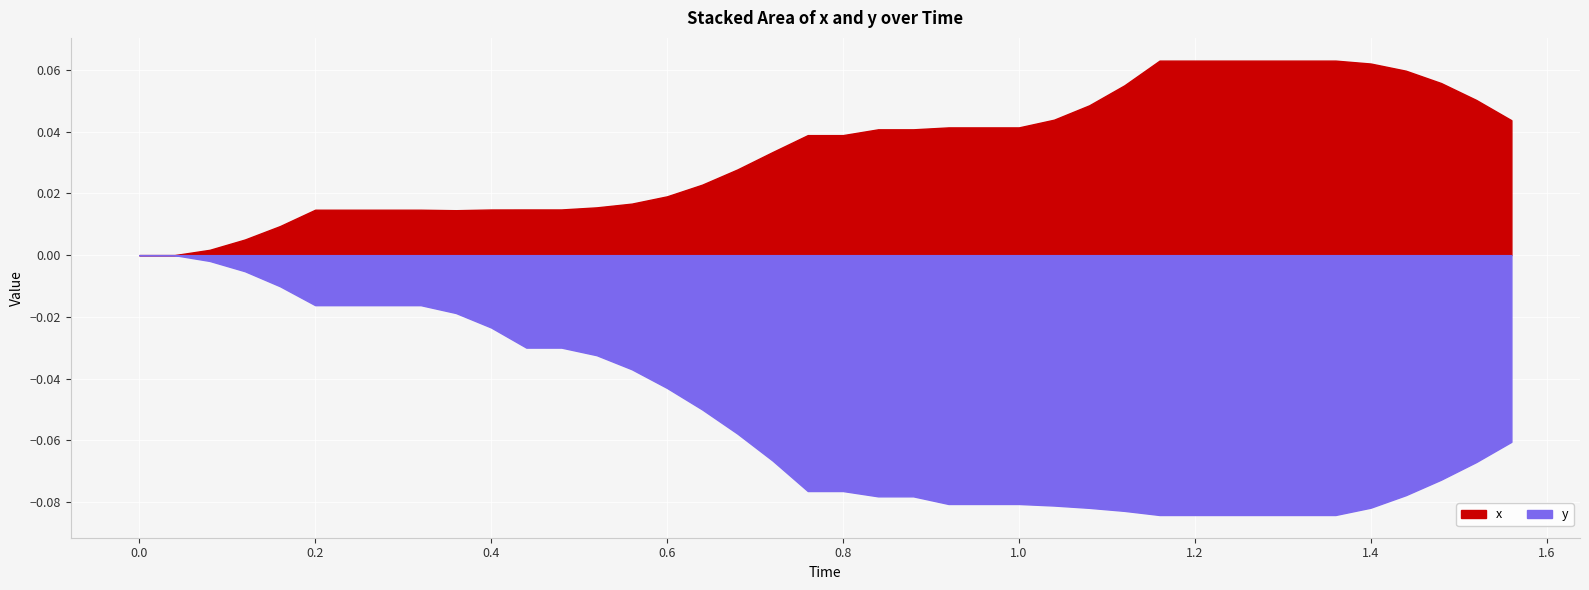

Which has a higher value, 2 or 23?

23